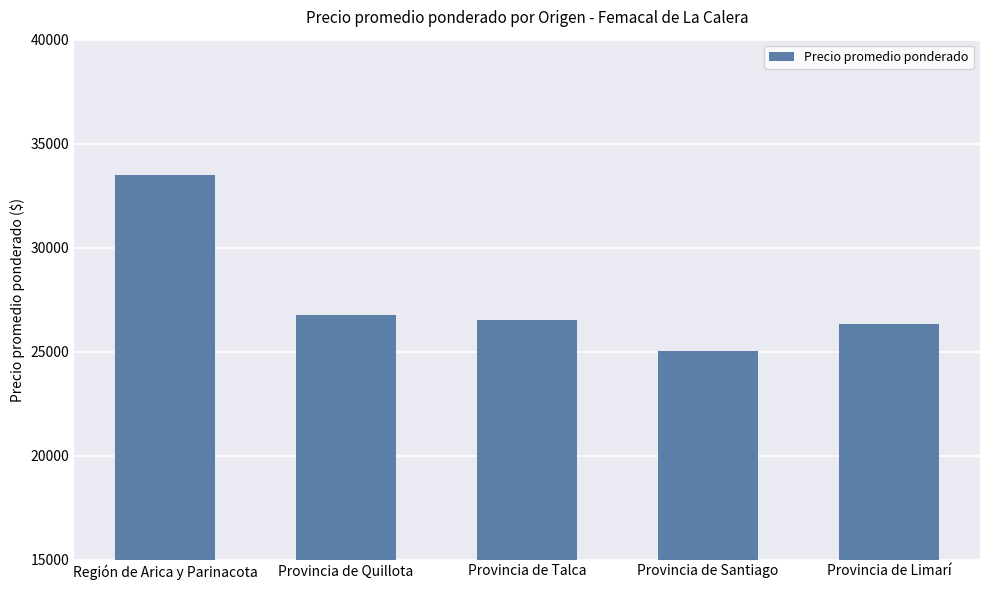

Reading left to right, transcribe all the data shown in this chart.

Región de Arica y Parinacota=33498	Provincia de Quillota=26750	Provincia de Talca=26501	Provincia de Santiago=25021	Provincia de Limarí=26333